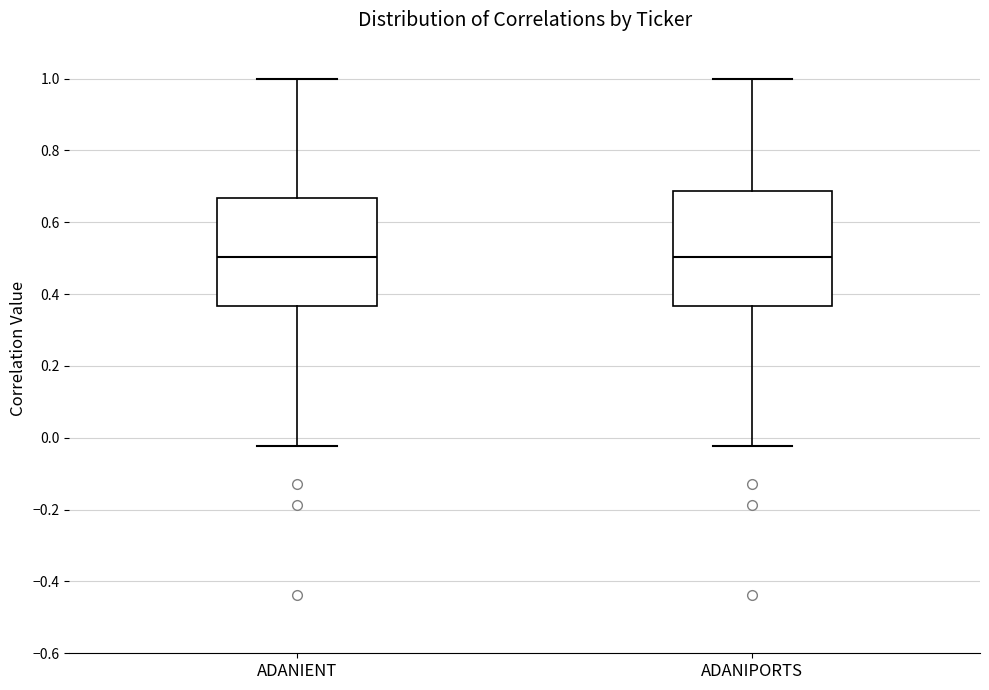

Reading left to right, read every box against the y-axis: the position of its median line, the range the box covers, and the ends of its whiskers. The values are not printed on the chart, so give them approximately, as read against the axis.

ADANIENT: median 0.50, box 0.36 to 0.66, whiskers -0.02 to 1.00
ADANIPORTS: median 0.50, box 0.36 to 0.68, whiskers -0.02 to 1.00